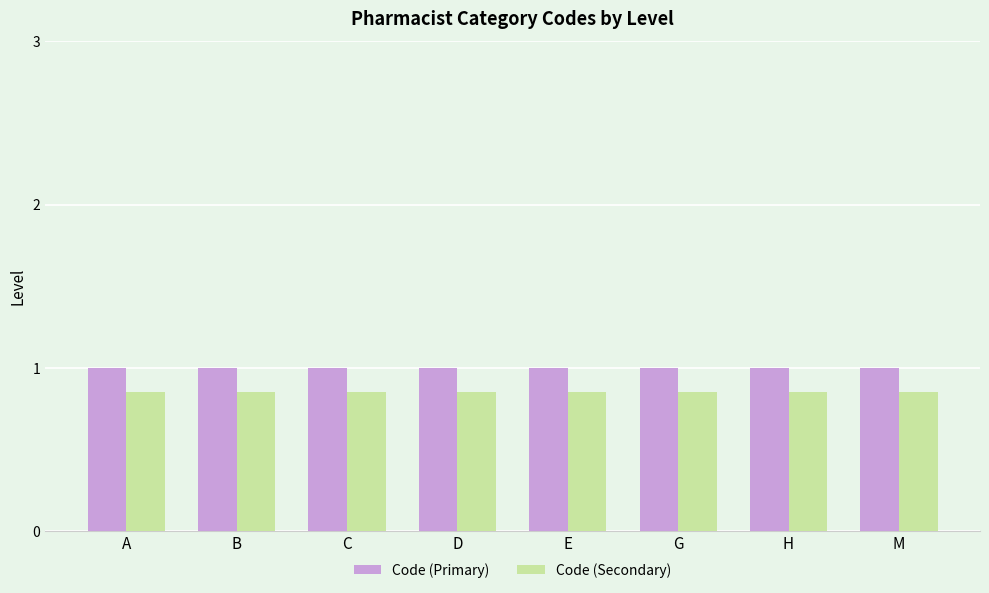

Rank the series by their maximum value, from lowest to highest.

Code (Secondary), Code (Primary)